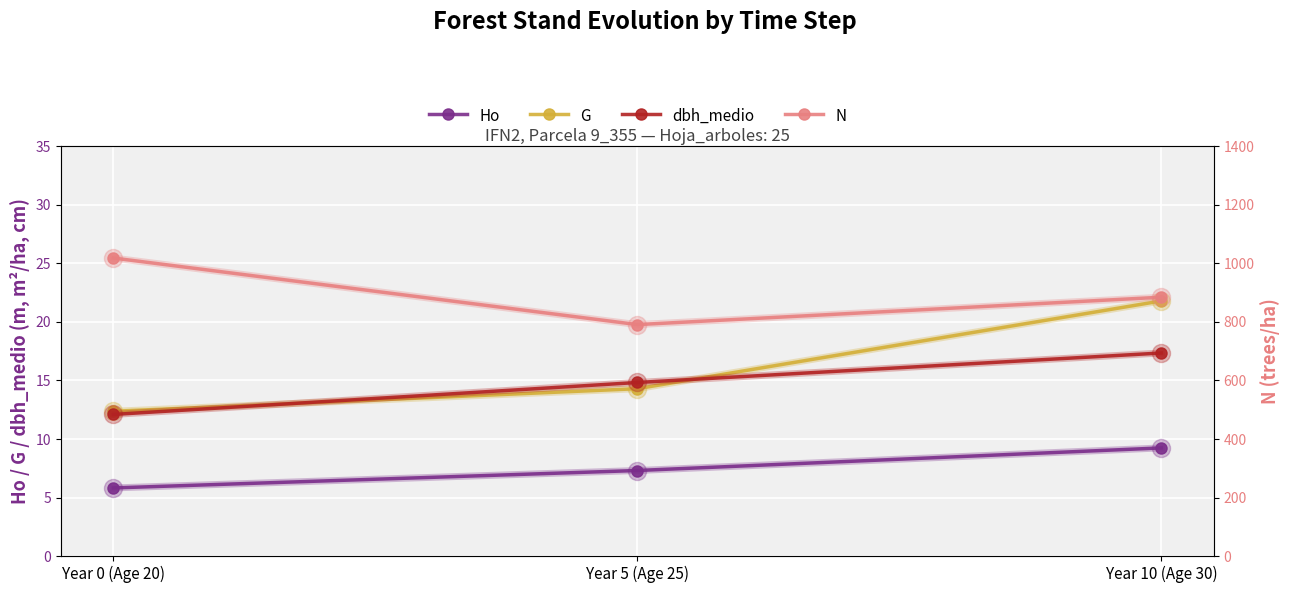

What are all the series names shown in the legend?

Ho, G, dbh_medio, N